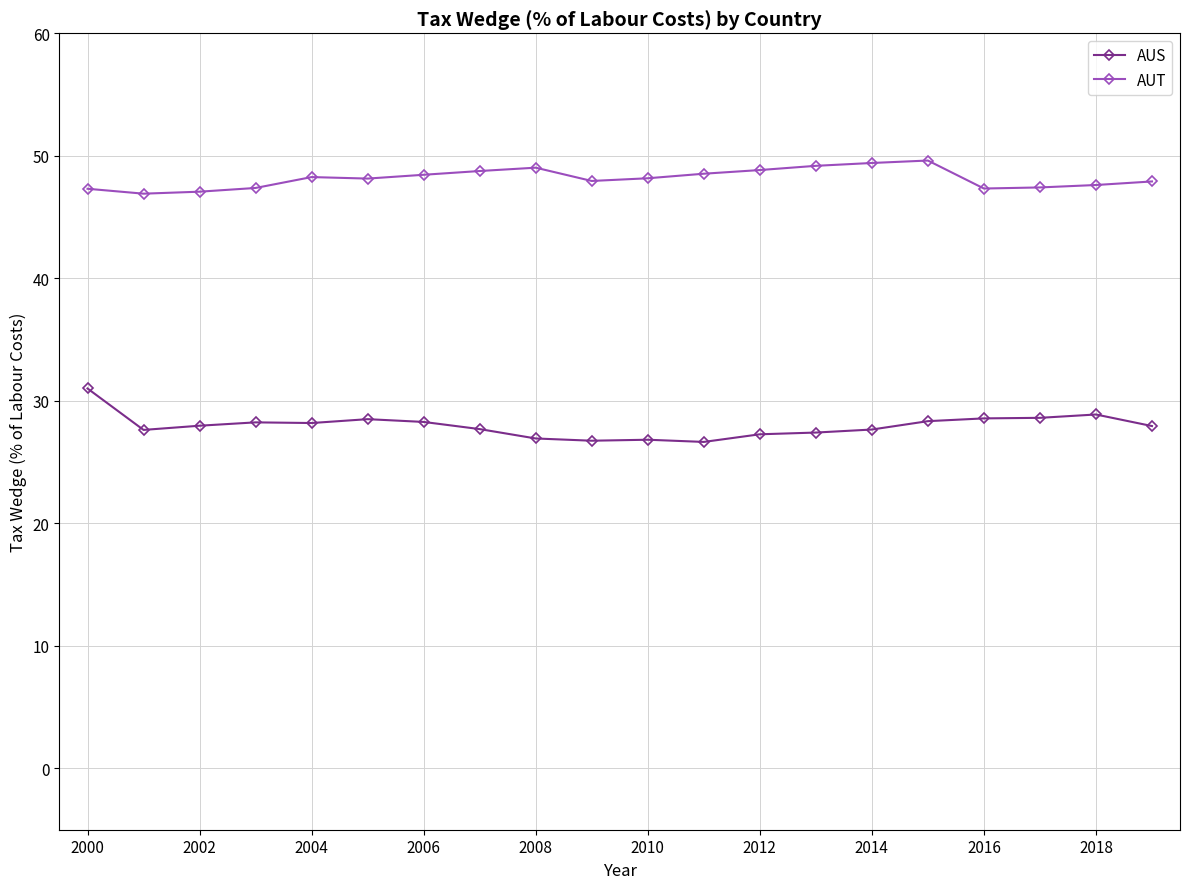

Which series has the widest spread of values?

AUS